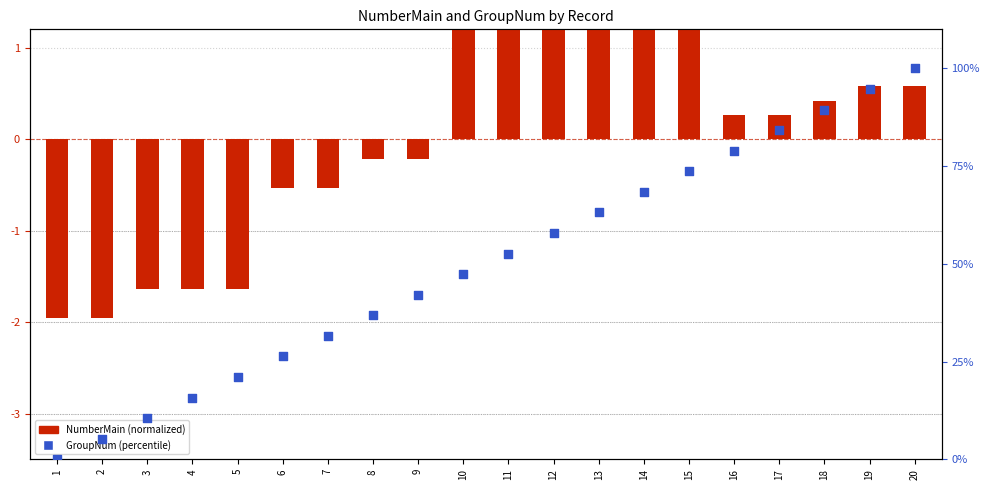

At how many categories does at least one series exceed 28?

14